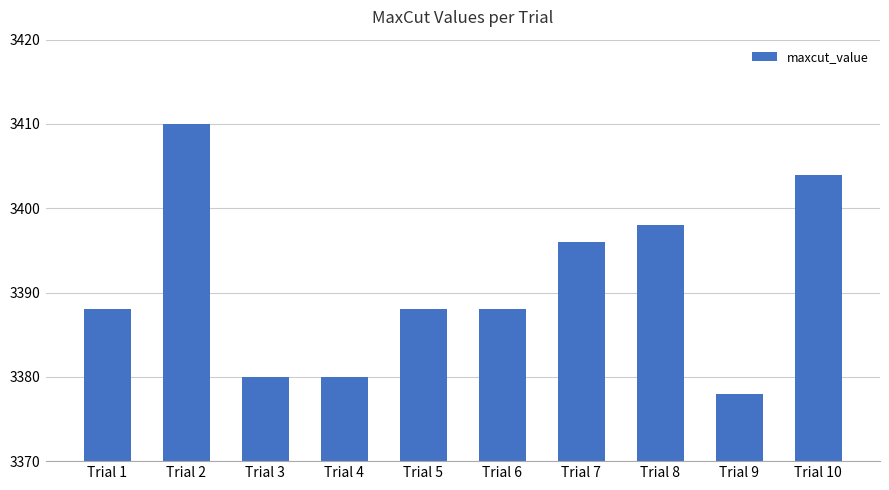

Reading left to right, extract all data points from this chart.

3388	3410	3380	3380	3388	3388	3396	3398	3378	3404